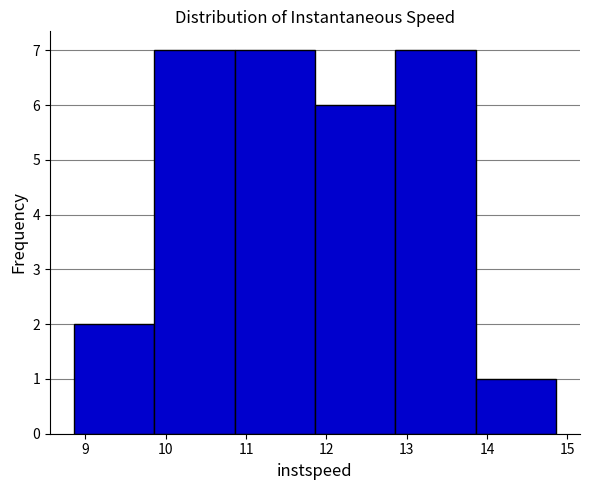

Reading left to right, list every bar in this chart as the range it spans on the x-axis followed by its height. Neither the bar edges nor the heights are printed on the chart, so give them approximately, as read against the axes.

8.9 to 9.9: 2
9.9 to 10.9: 7
10.9 to 11.9: 7
11.9 to 12.9: 6
12.9 to 13.9: 7
13.9 to 14.9: 1